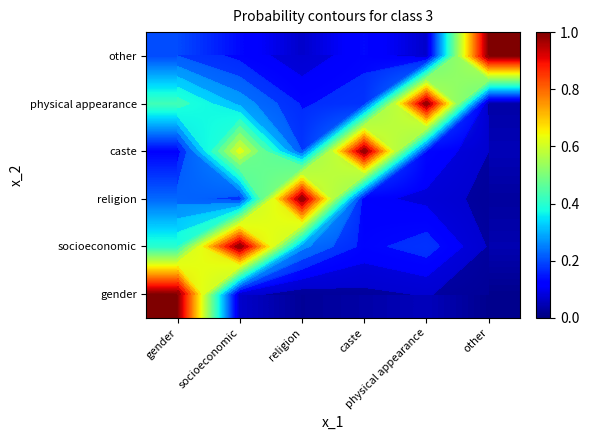

What is the difference between the highest and lowest values at socioeconomic?

0.9